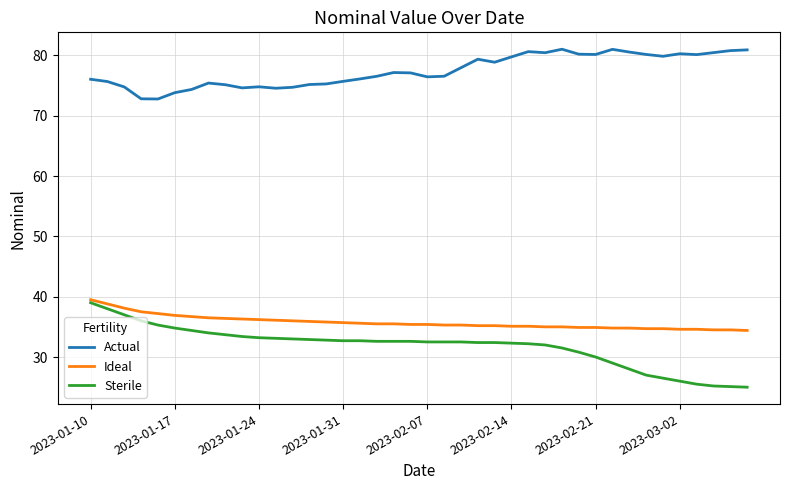

True or false: Sterile and Actual intersect in this chart.

False